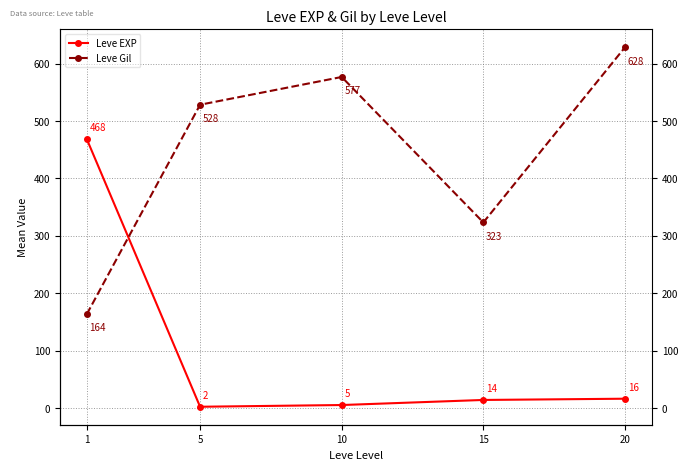

Between 5 and 10, which is larger?

10